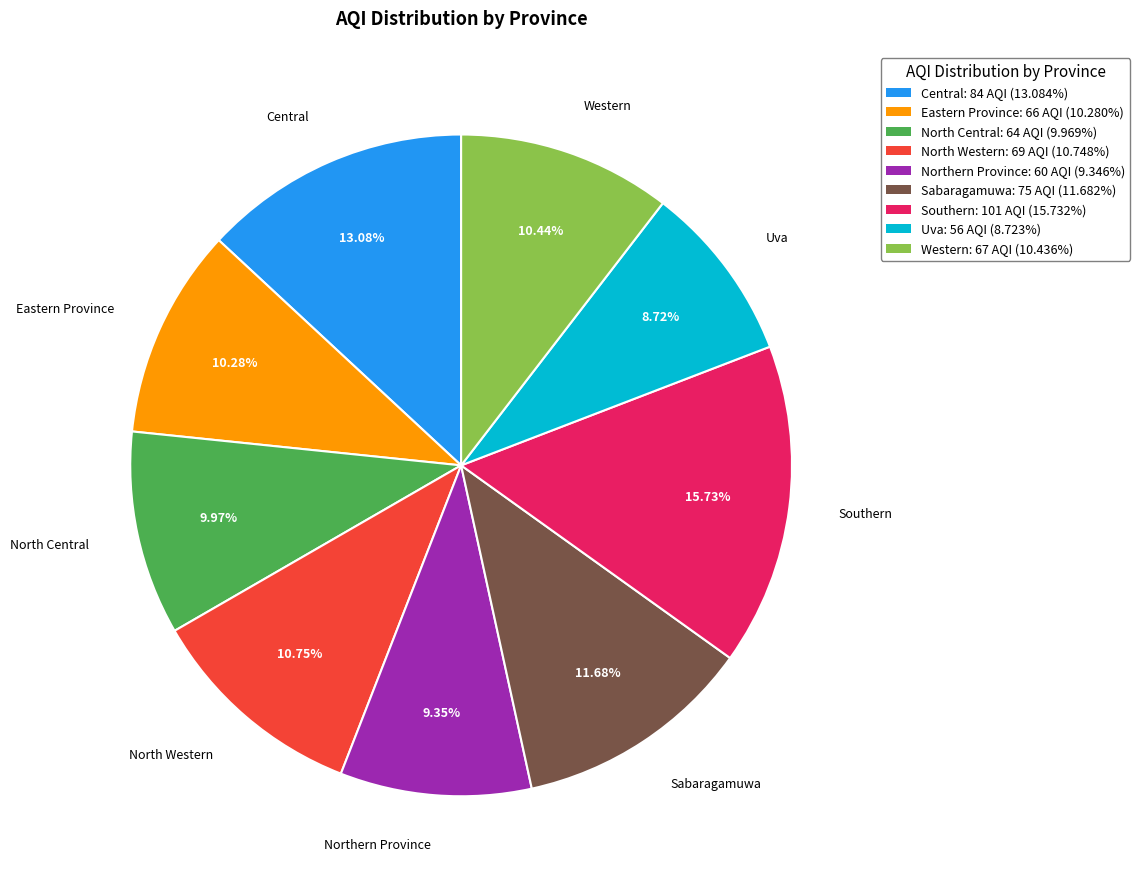

What portion of the pie excludes Western?

89.6%